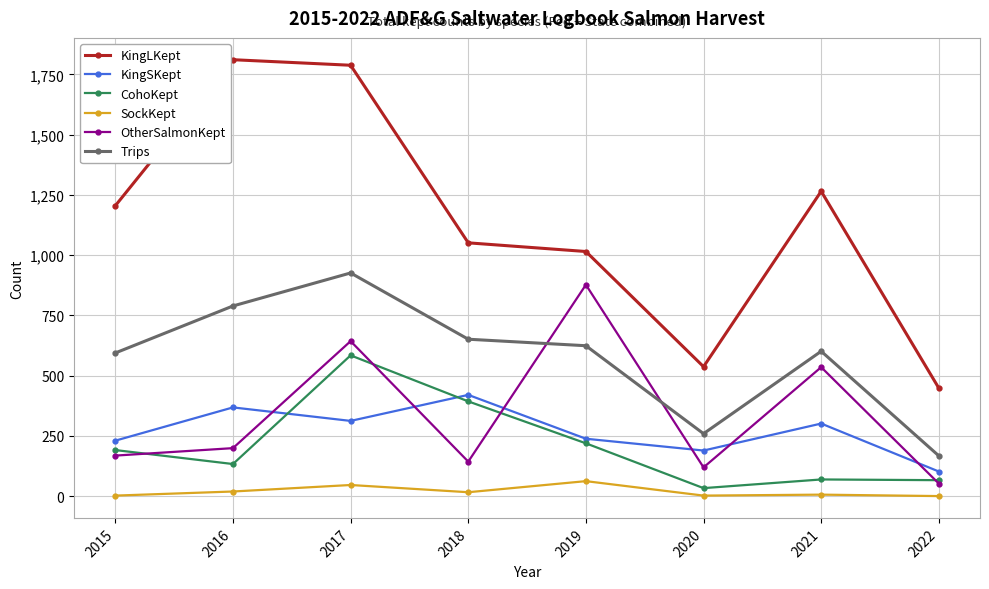

At which category does KingSKept reach its first local peak?

2016